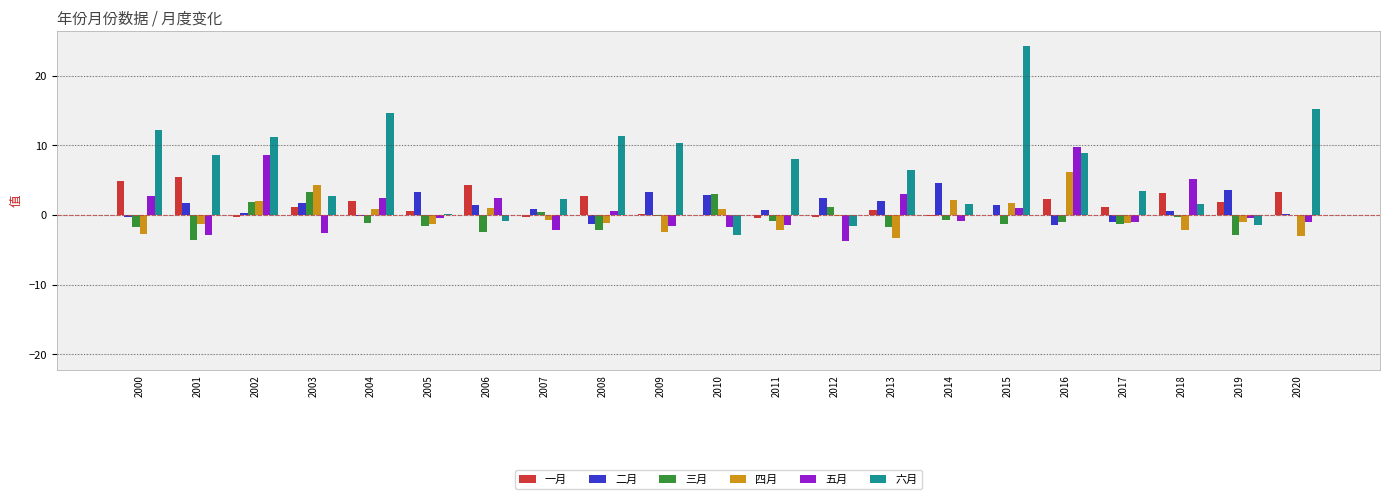

Which series changed the most between 2007 and 2008?

六月